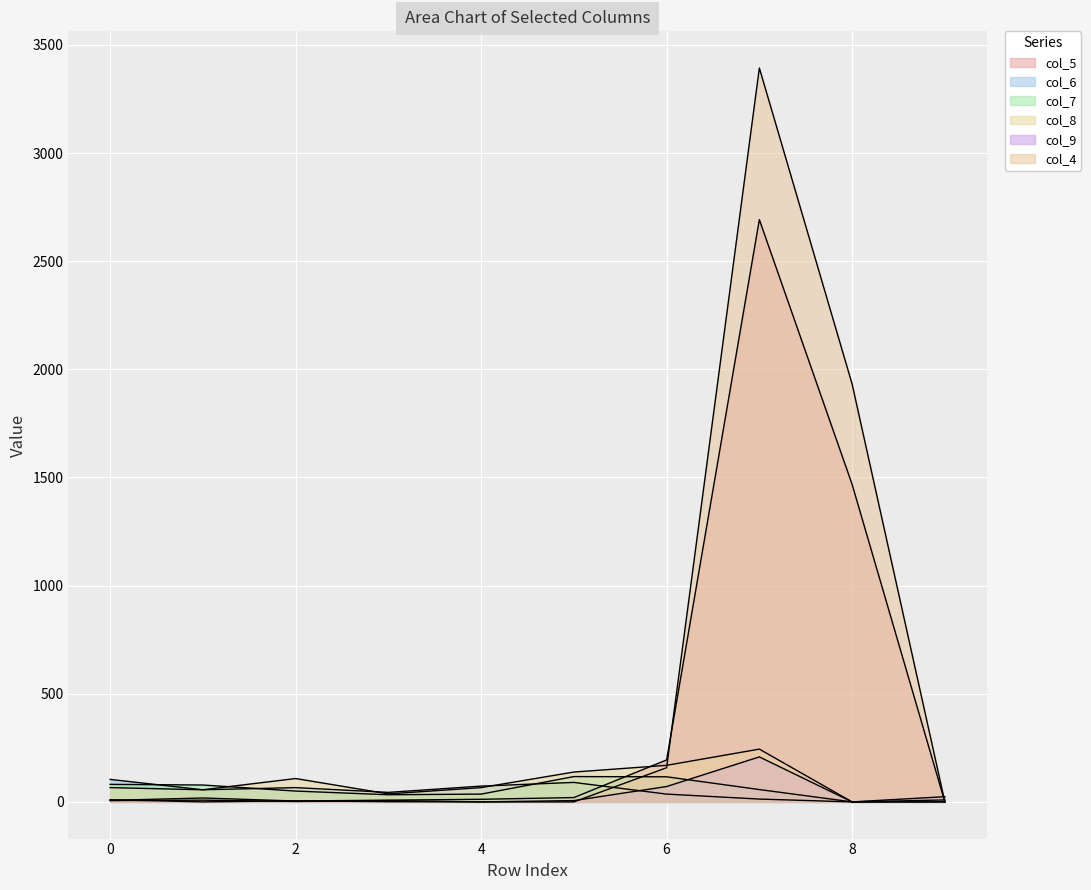

Rank the series by their maximum value, from lowest to highest.

col_6, col_7, col_9, col_8, col_5, col_4